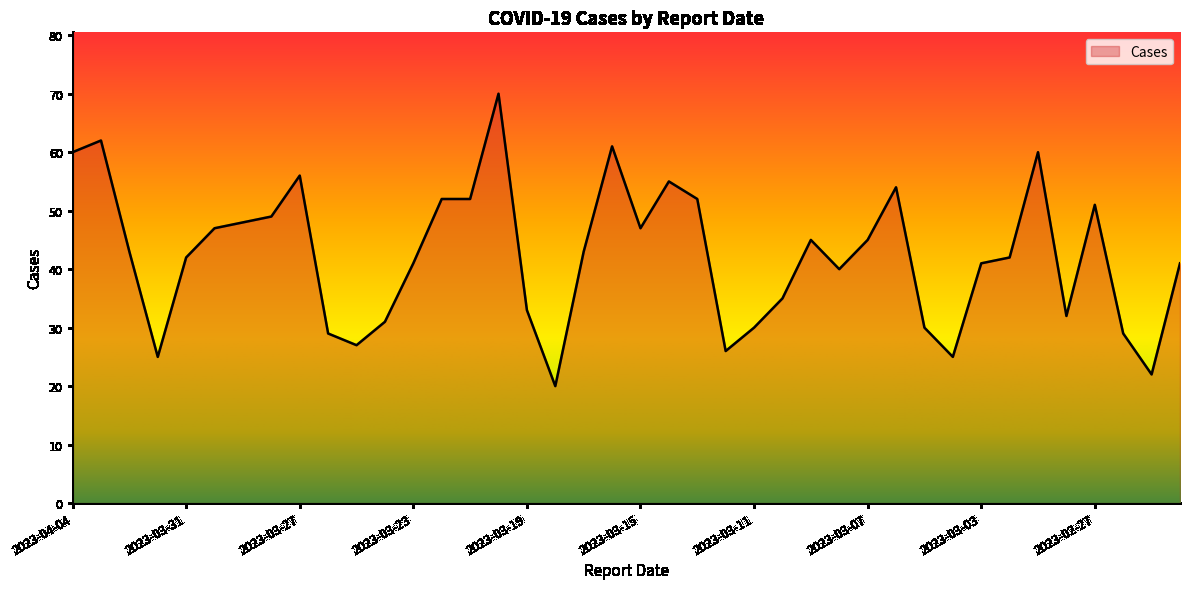

What is the maximum value shown in the chart?

70